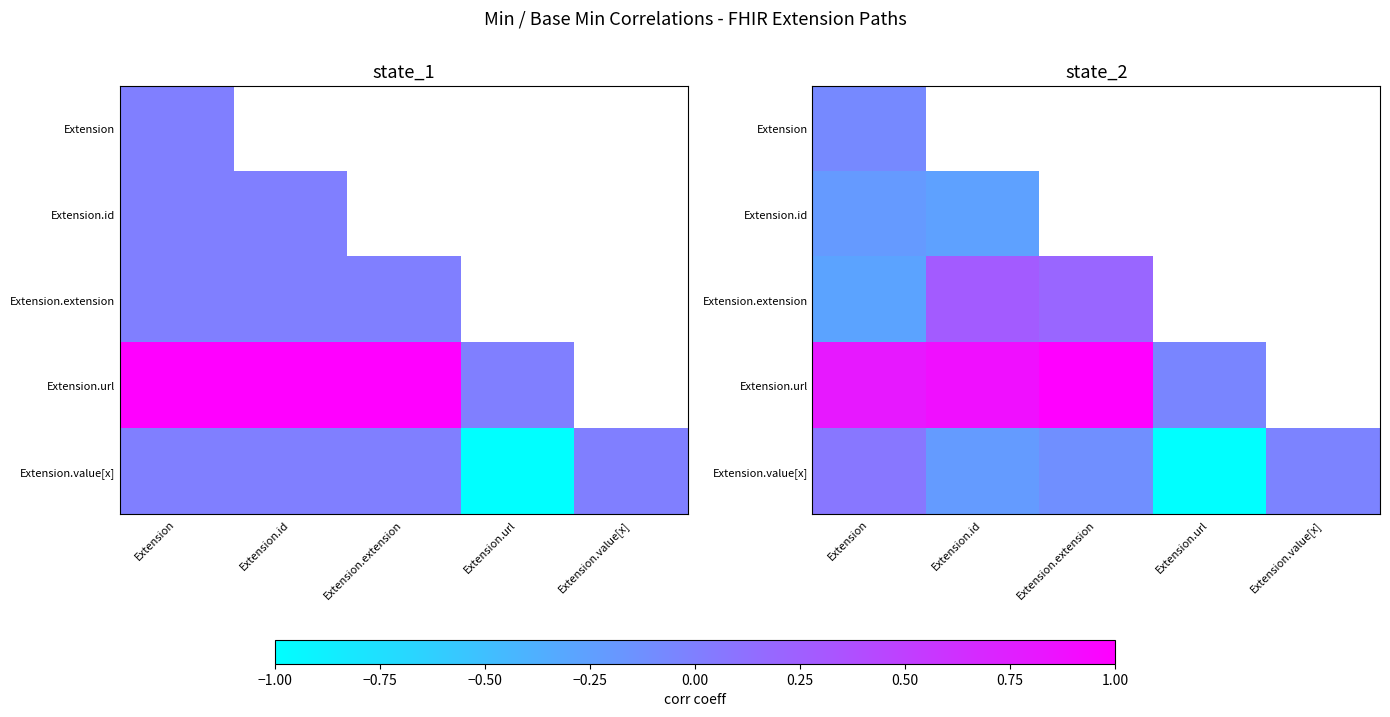

List the labels in order of Extension.url value, smallest first.

Extension.url, Extension, Extension.id, Extension.extension, Extension.value[x]